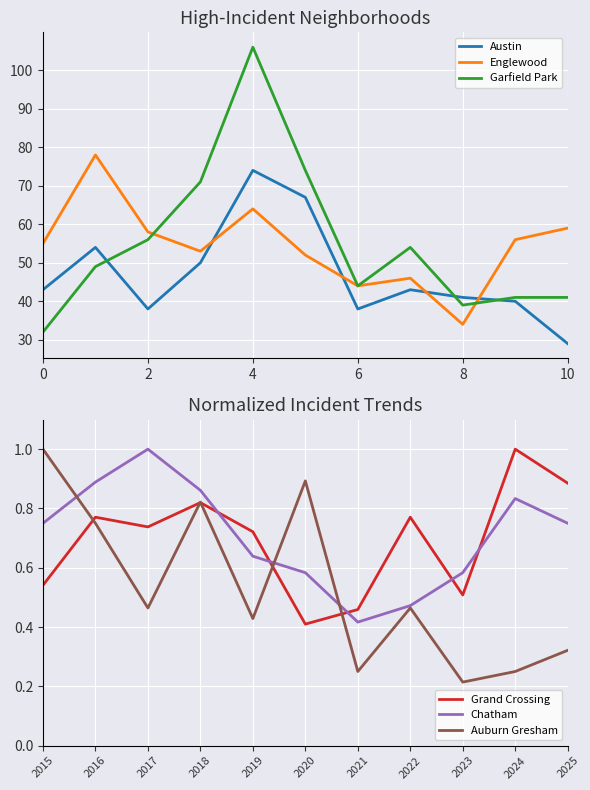

Which series ends up on top after the final intersection of Austin and Garfield Park?

Garfield Park